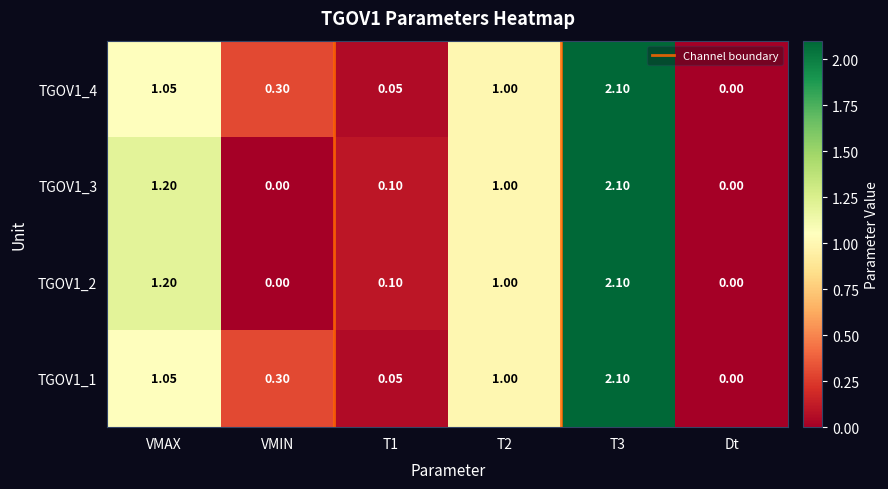

True or false: TGOV1_4 has a value of 1.3 at Dt.

False